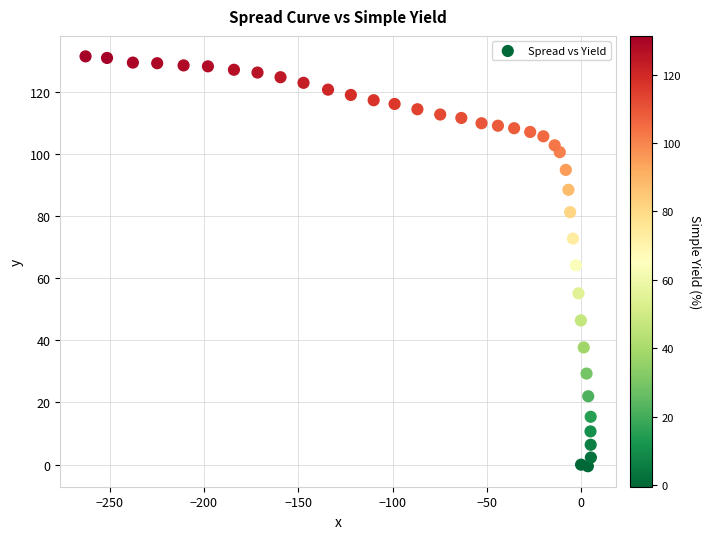

What is the range of X values (max minus min)?

268.0